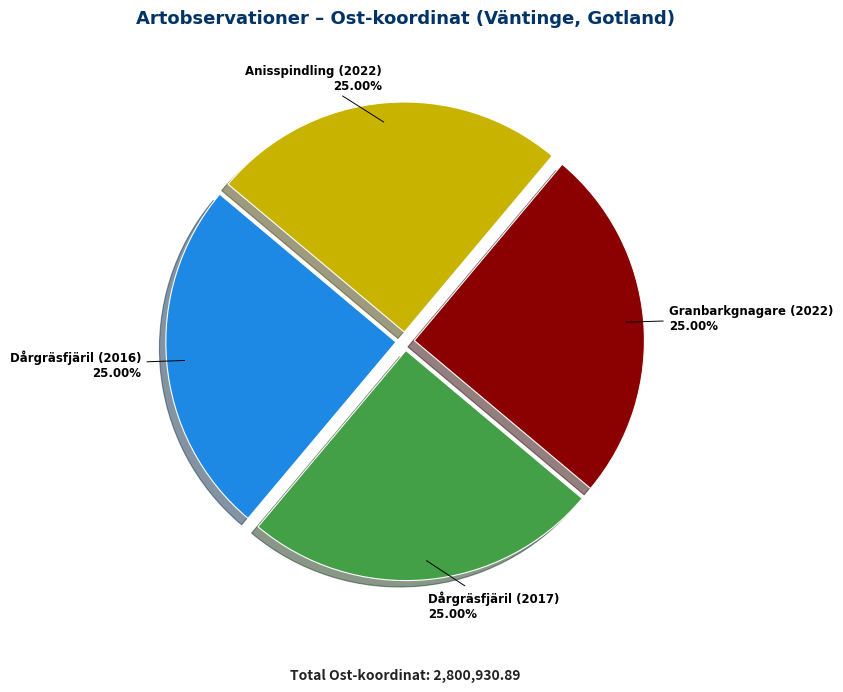

True or false: Dårgräsfjäril (2016) accounts for 34% of the total.

False